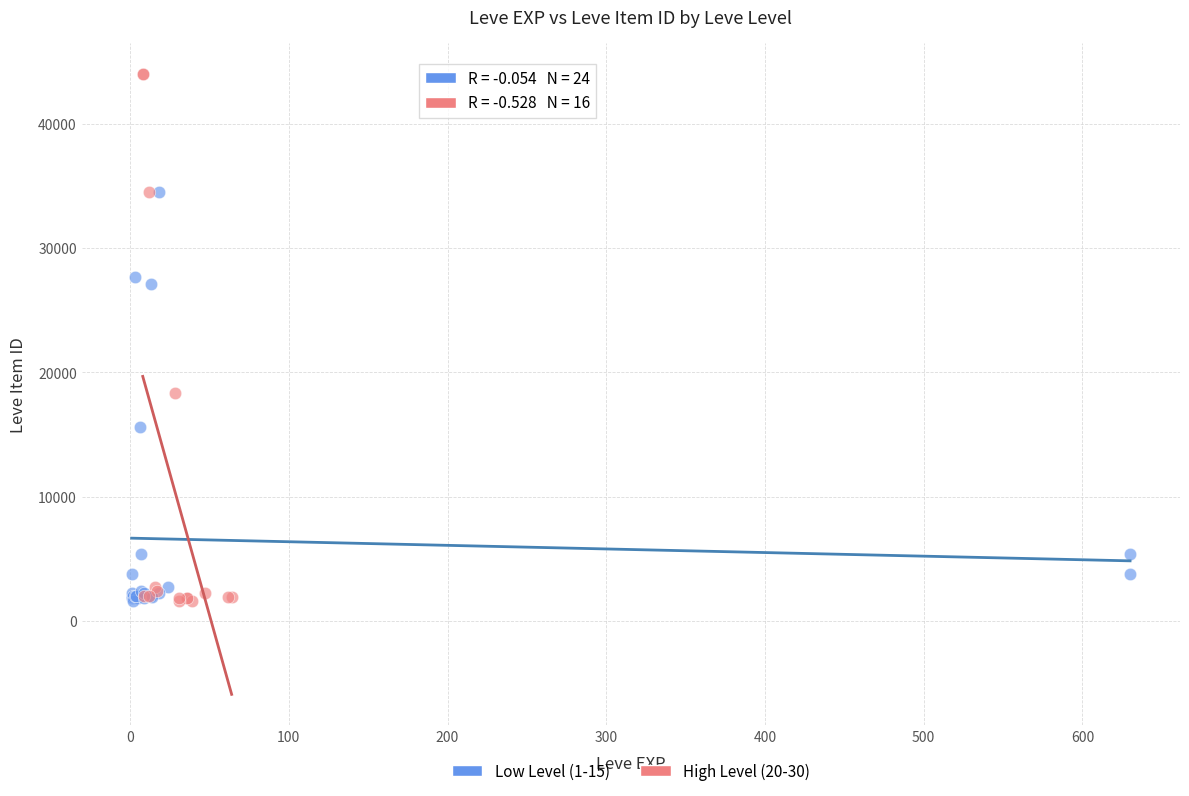

Which series has the widest spread of Y values?

High Level (20-30)